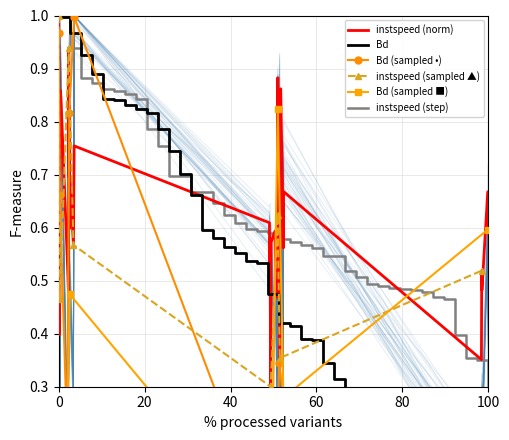

What is the highest value of the instspeed (norm) series?

1.0